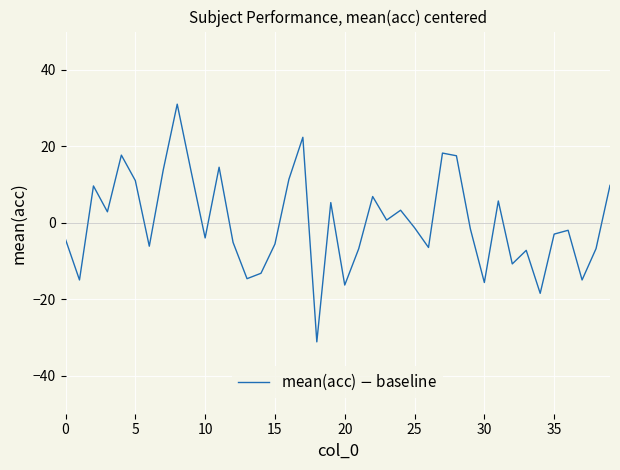

What is the difference between the maximum and minimum values?

62.2